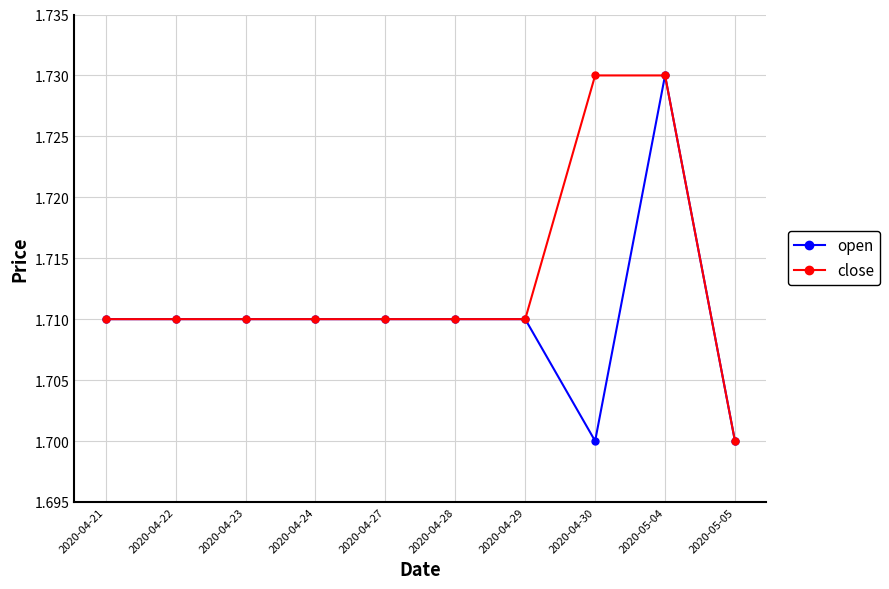

At which label does open reach its peak?

2020-05-04